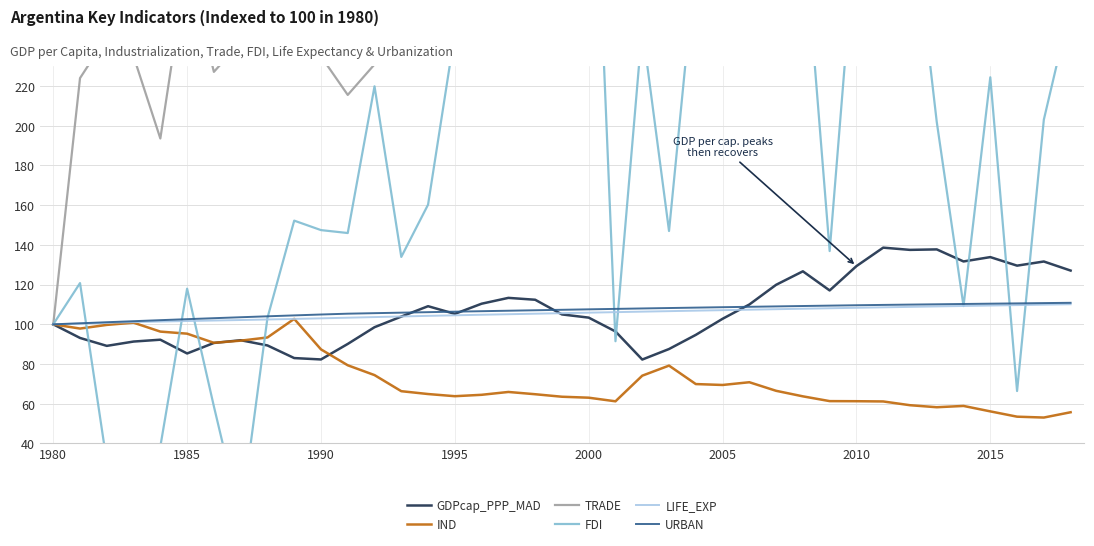

True or false: IND and TRADE intersect in this chart.

False